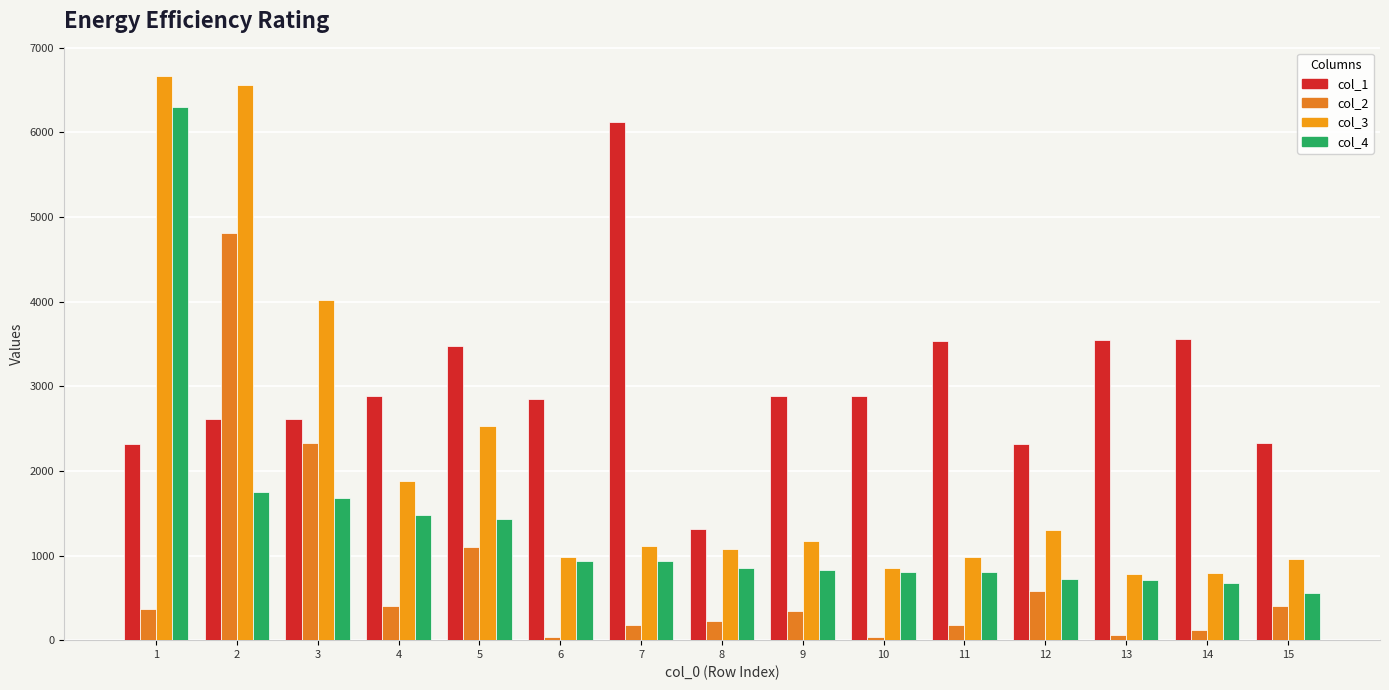

Are the bars grouped side by side (vs. stacked)?

Yes